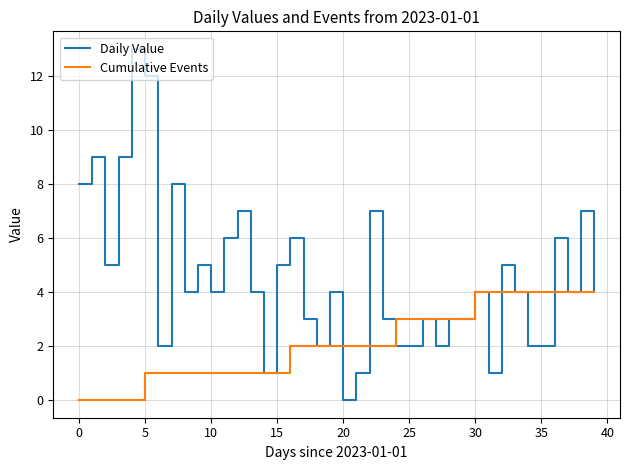

Which series has the largest total across all categories?

Daily Value